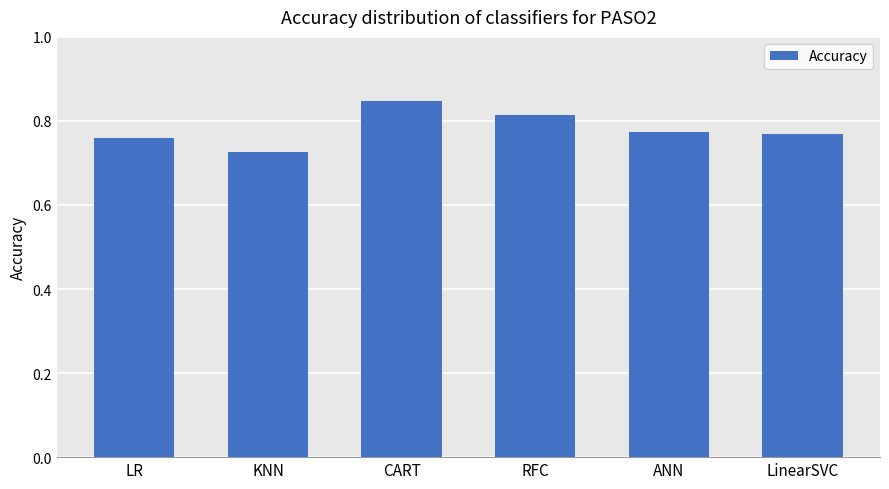

Where is the data nearest to the value 0?

KNN